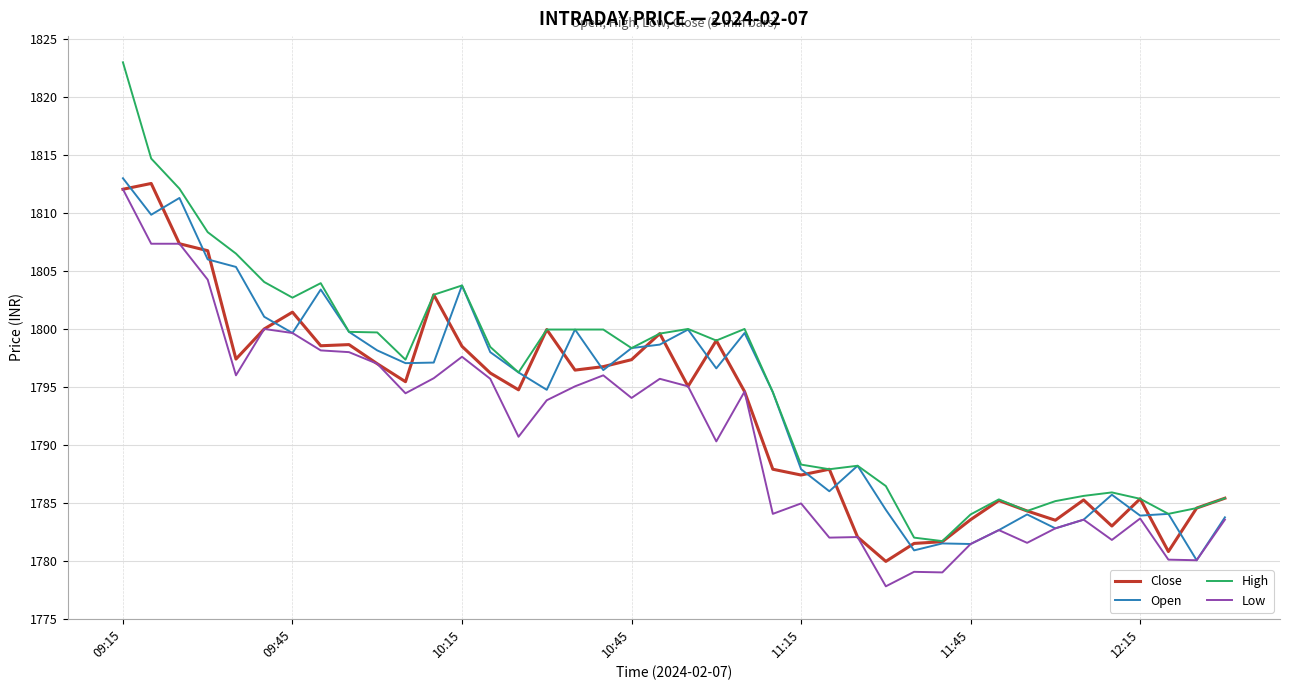

Which series has the largest range (max minus min)?

High